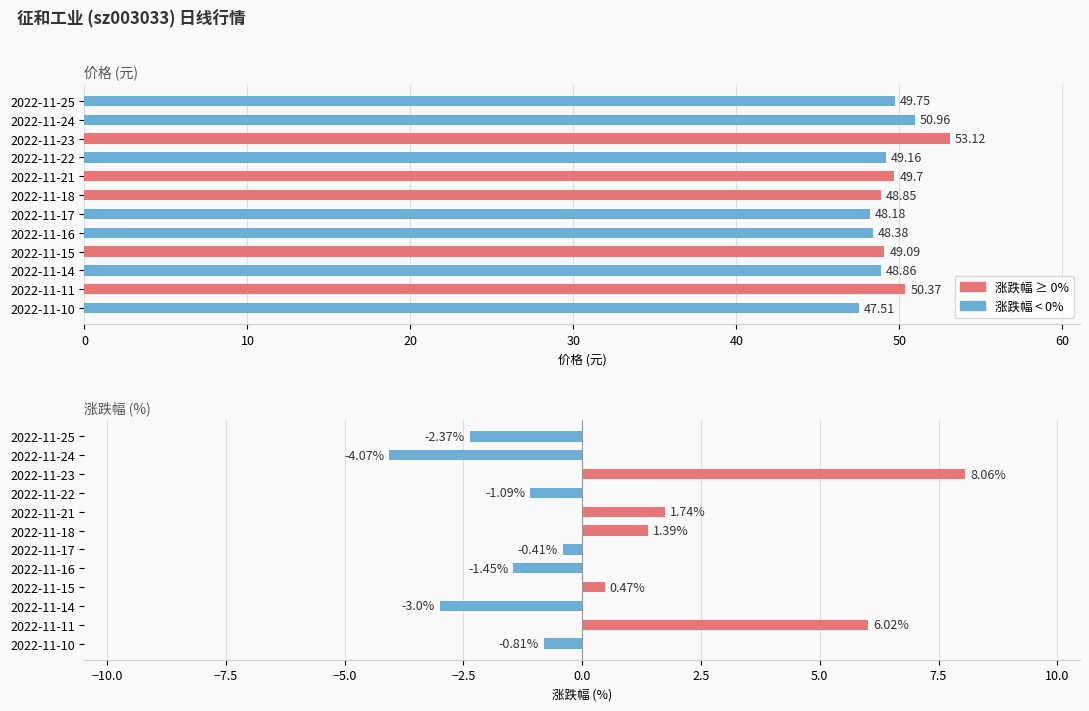

What is the minimum value for 涨跌幅%?

-4.1